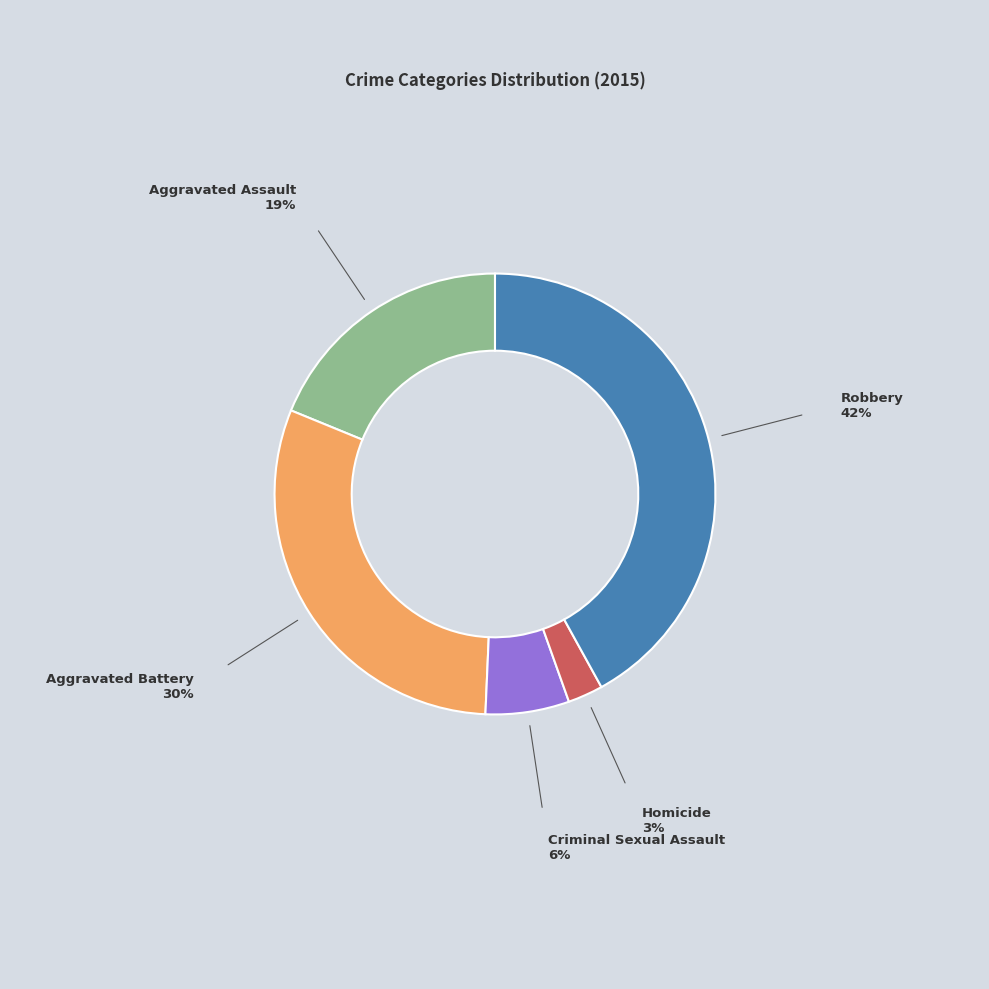

The Aggravated Assault slice represents 19% of the pie. True or false?

True